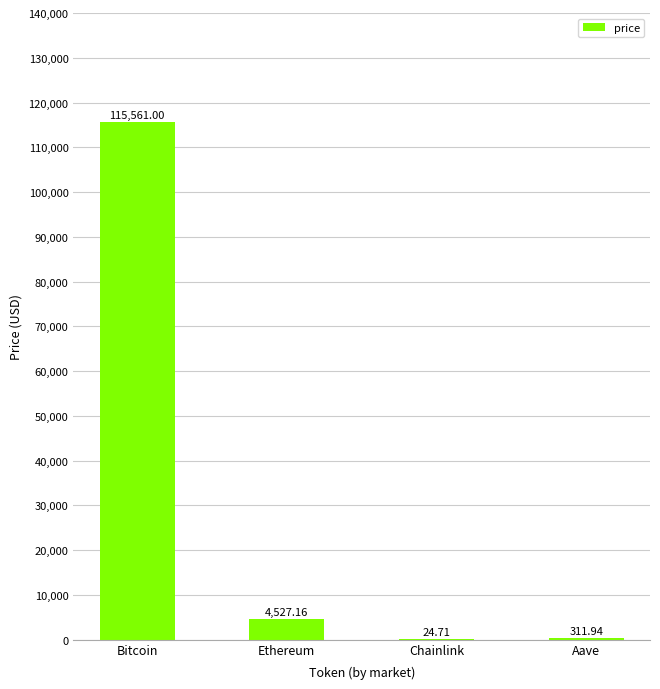

What is the sum of the values at Bitcoin and Ethereum?

120088.2